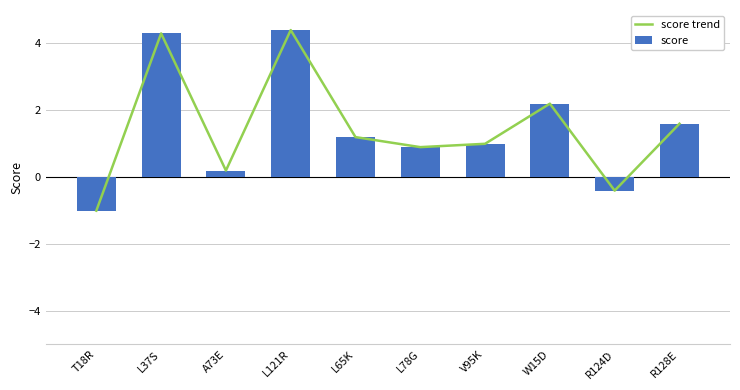

What is the difference between the maximum and minimum values in the score trend series?

5.4